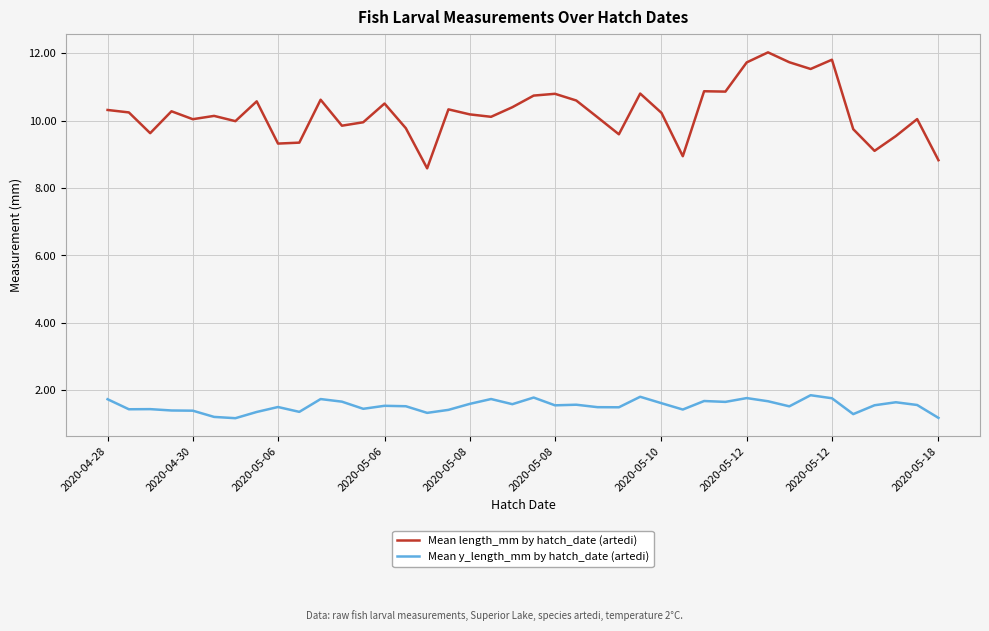

What is the average value of the Mean y_length_mm by hatch_date (artedi) series?

1.5